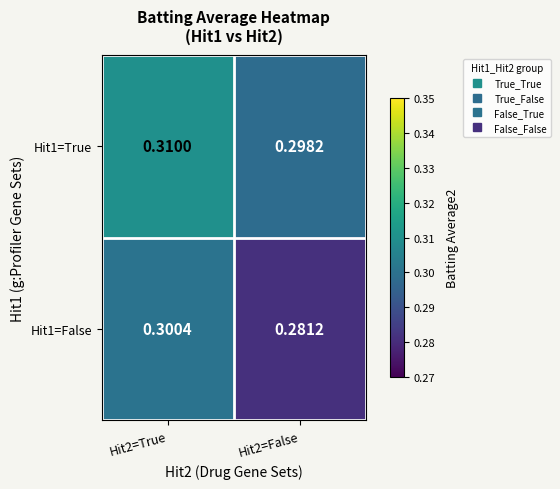

Is the value of Hit1=True at Hit2=True greater than the value of Hit1=False at Hit2=False?

Yes